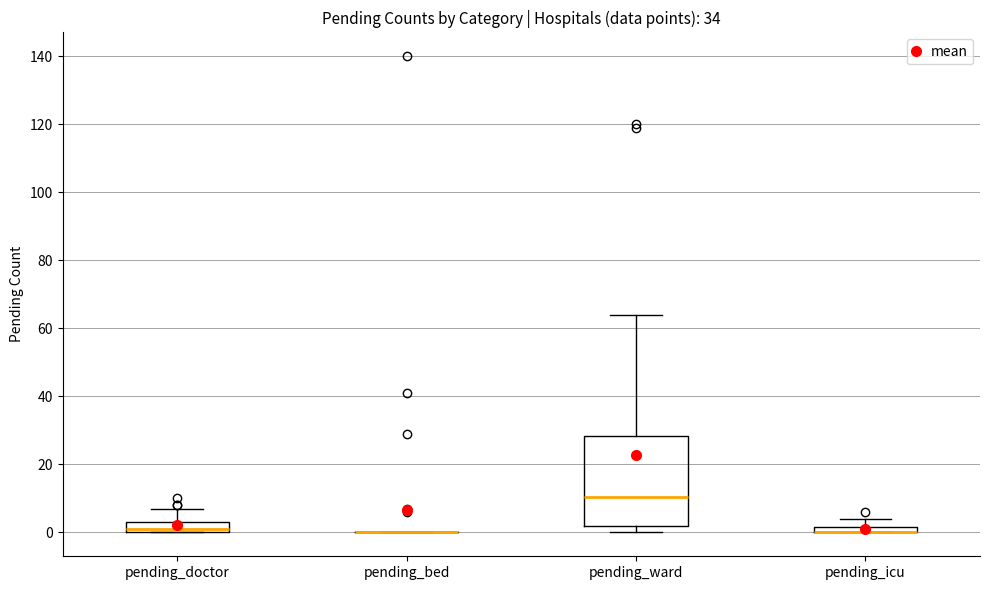

Which box is the tallest, from its lower edge to its upper edge?

pending_ward